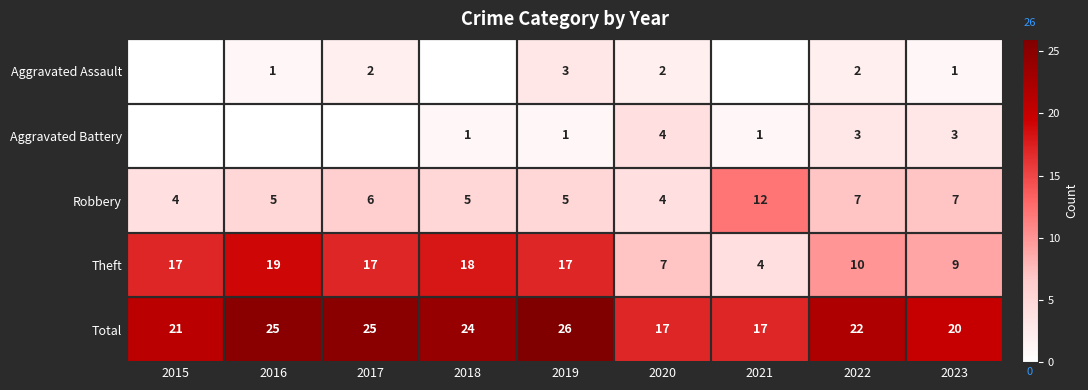

What is the difference between the maximum and minimum values in the Total series?

9